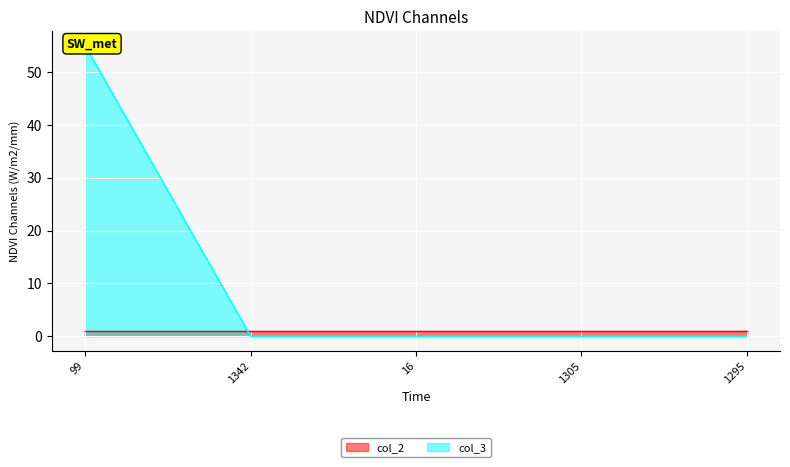

Does the chart display data point markers on the line(s)?

No